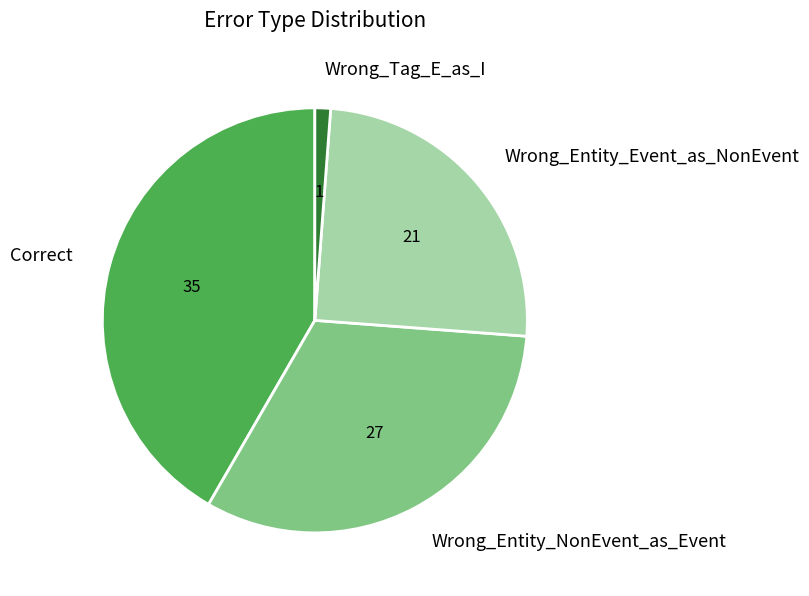

Is there any slice that represents more than half of the pie?

No